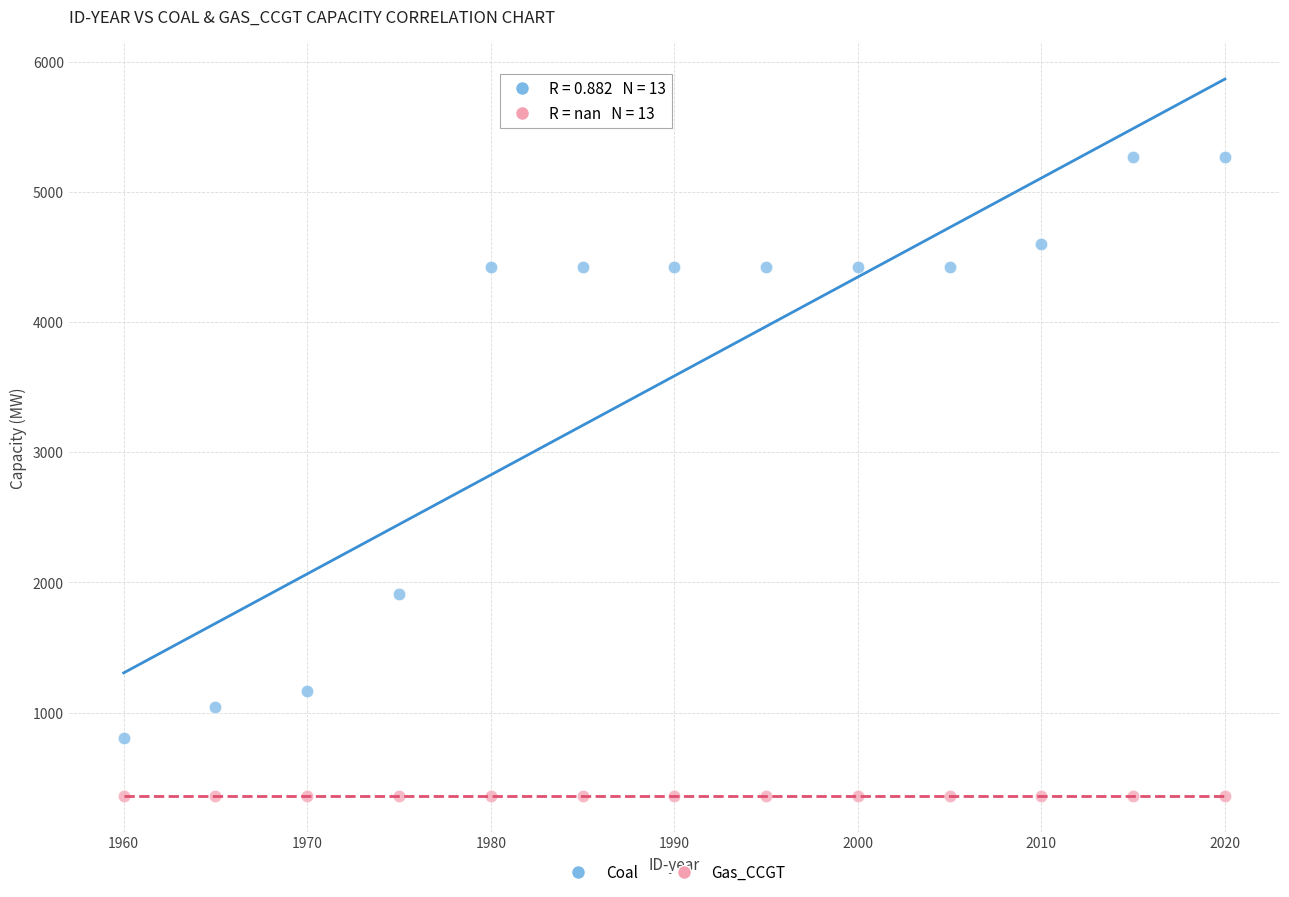

Which series contains the highest Y value?

Coal